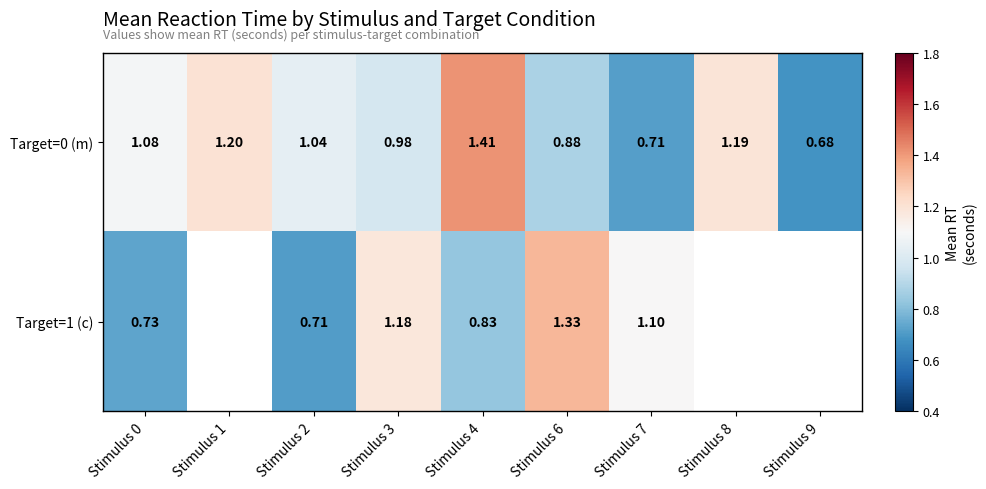

Where does the Target=1 (c) series first go above 1?

Stimulus 3